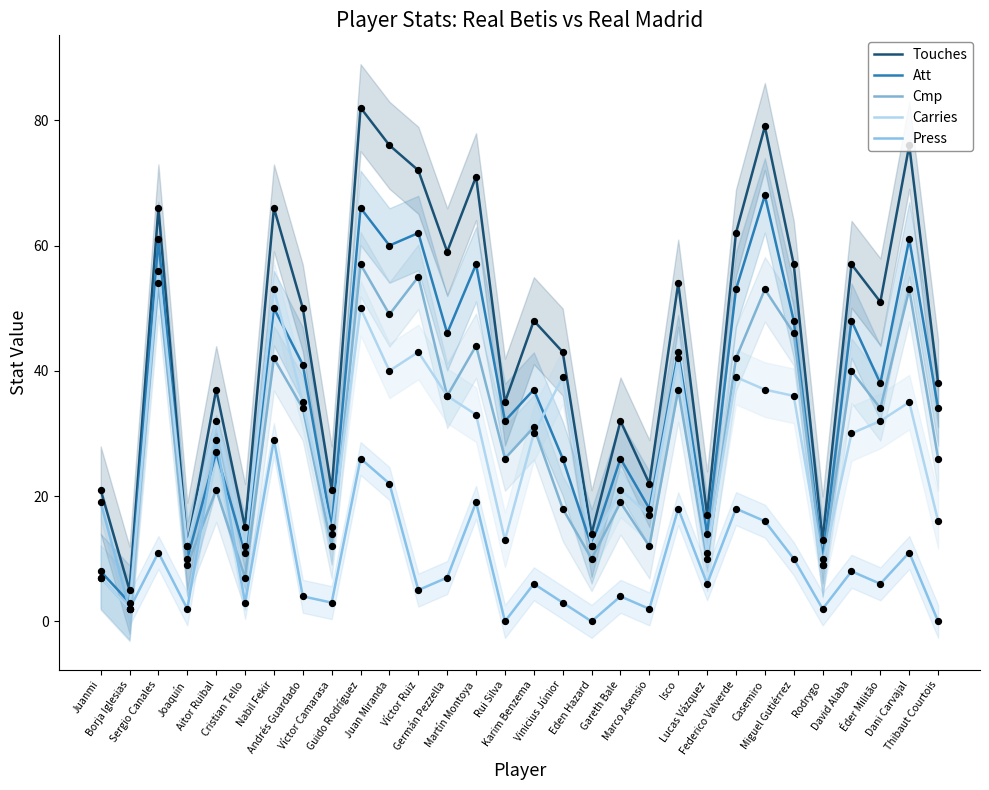

Which series reaches the minimum Y coordinate?

Press